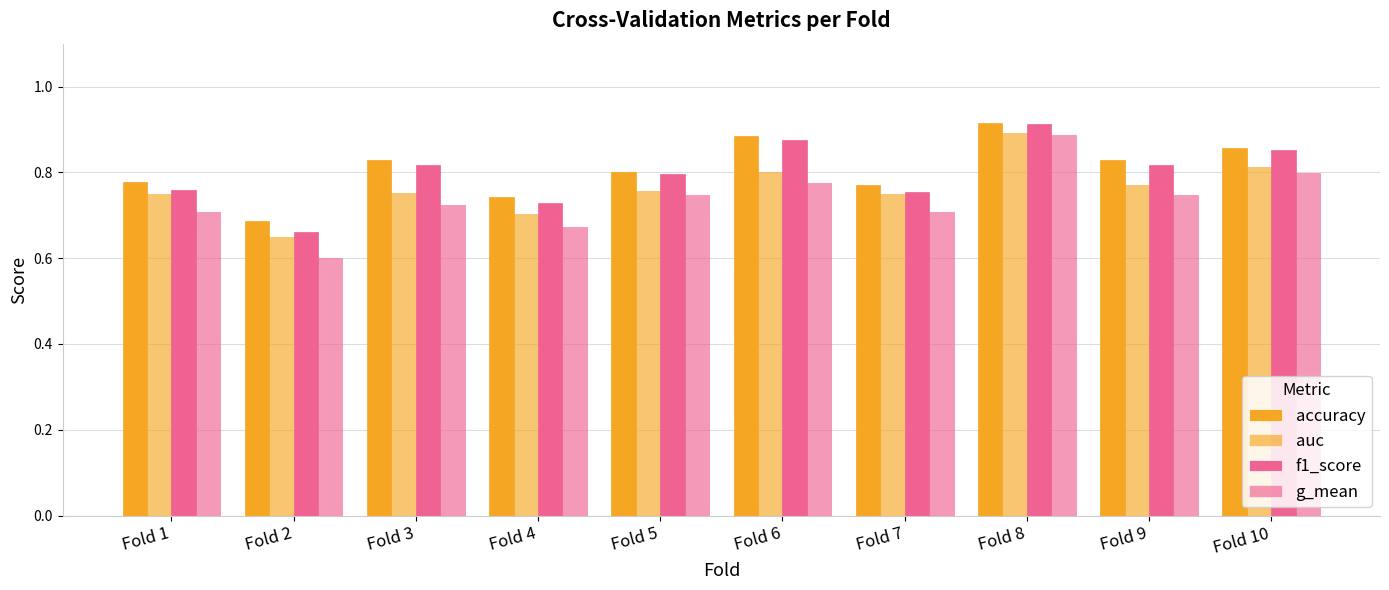

How many bars are there in each group?

4